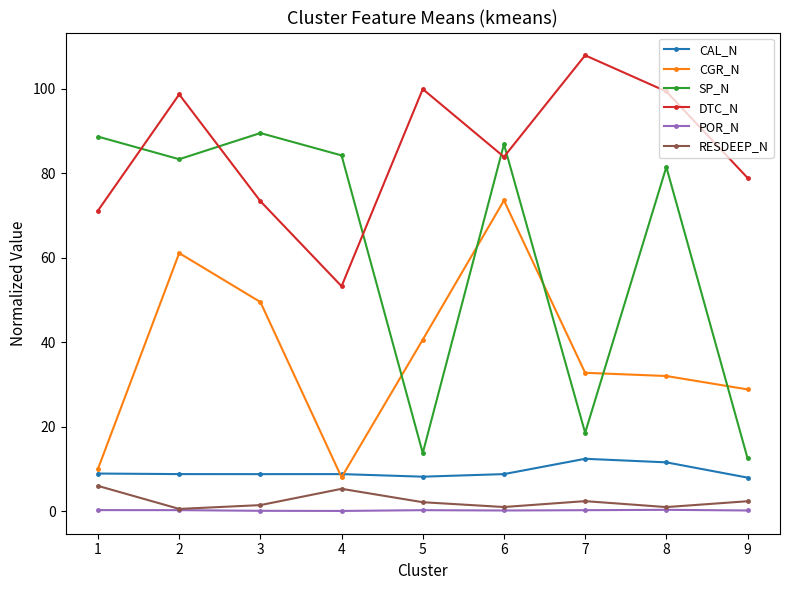

What is the difference between the maximum and minimum values in the CAL_N series?

4.5